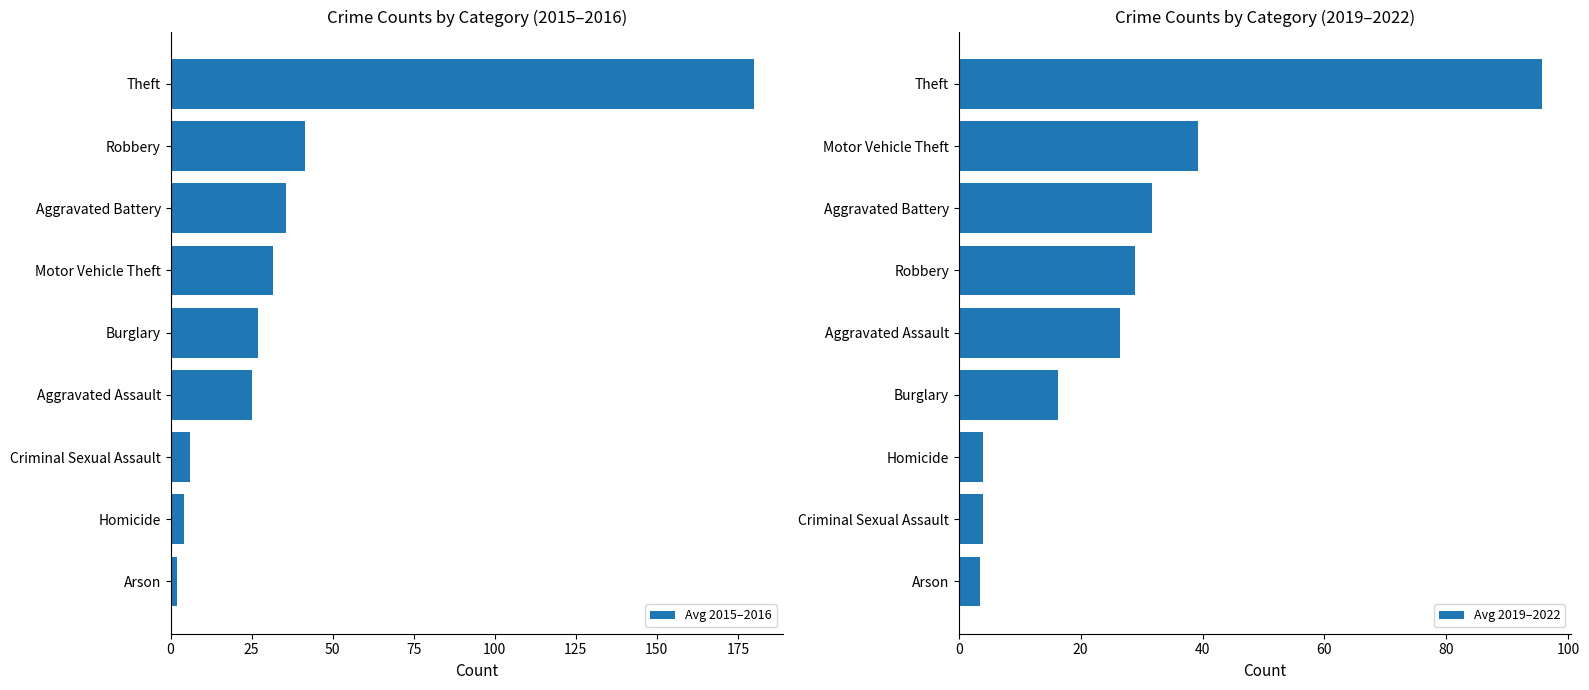

Is it true that Avg 2019–2022 equals 95.8 at Theft?

True